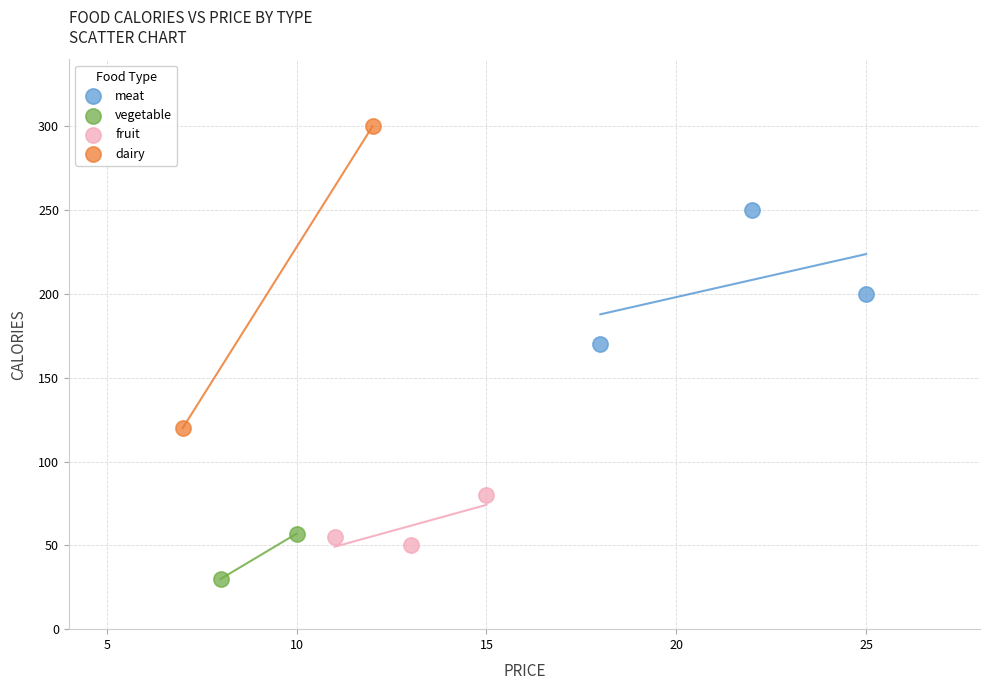

Which series contains the lowest Y value?

vegetable